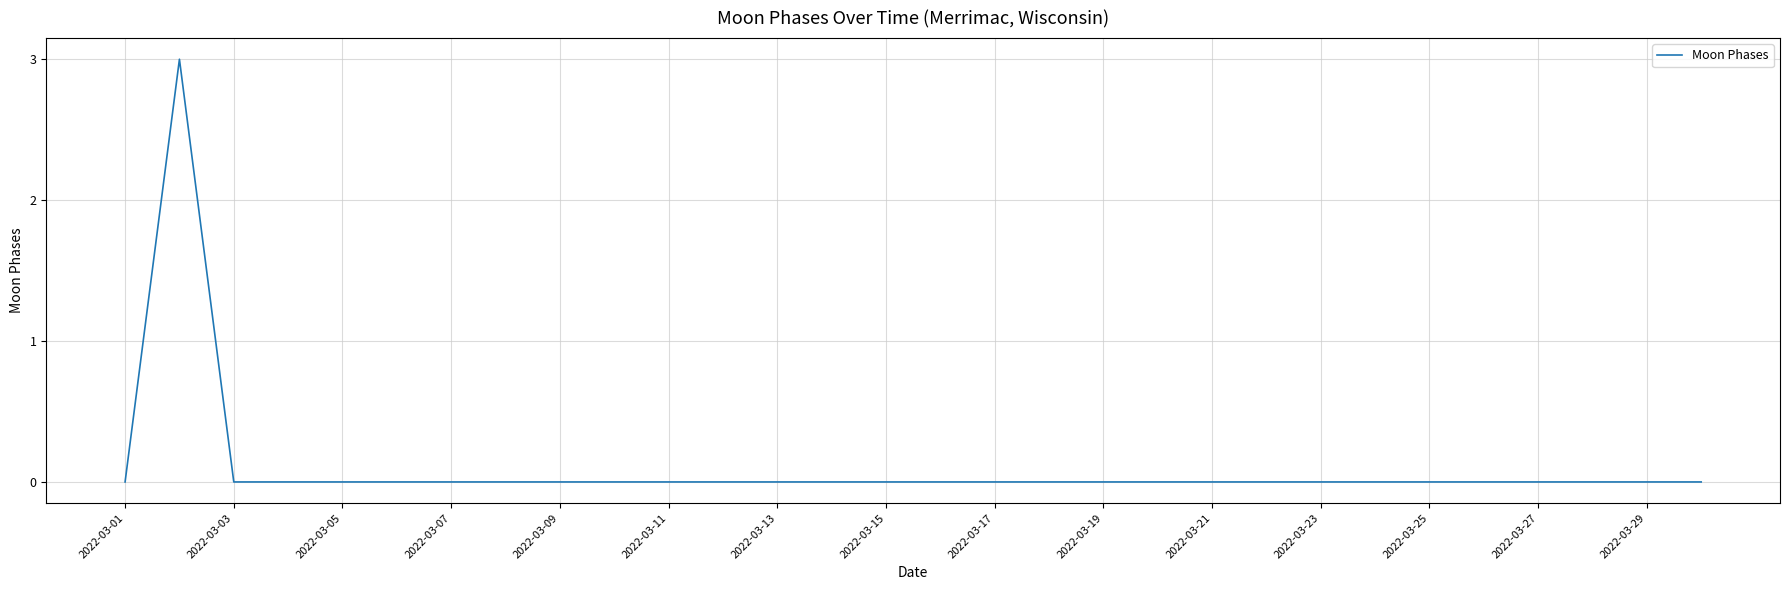

What is the greatest value displayed?

3